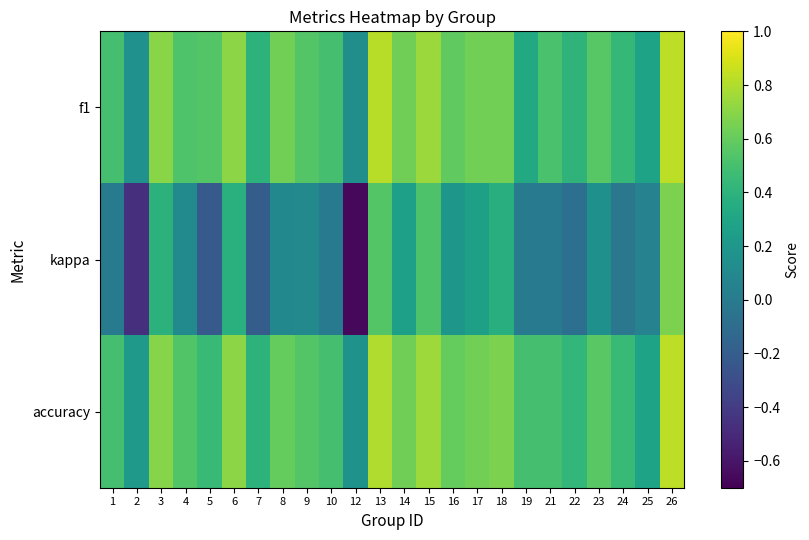

Between 21 and 25, which series saw the biggest shift?

f1